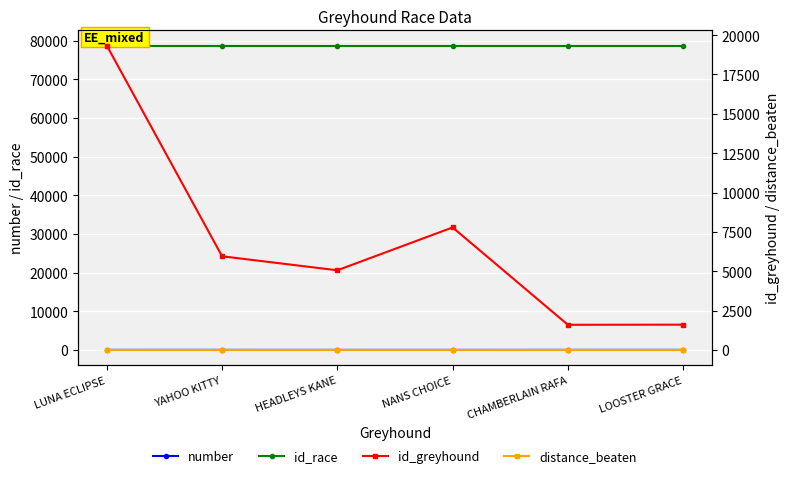

Which category has the lowest value across all series?

LUNA ECLIPSE